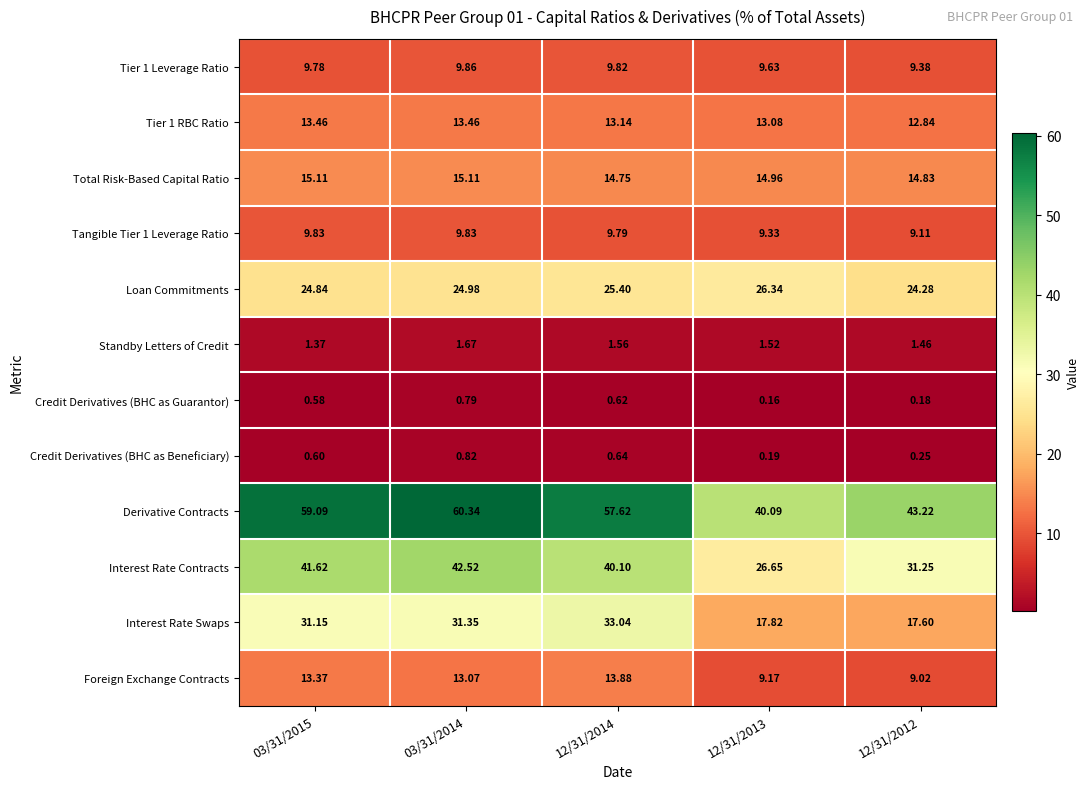

Which series has the largest total across all categories?

Derivative Contracts